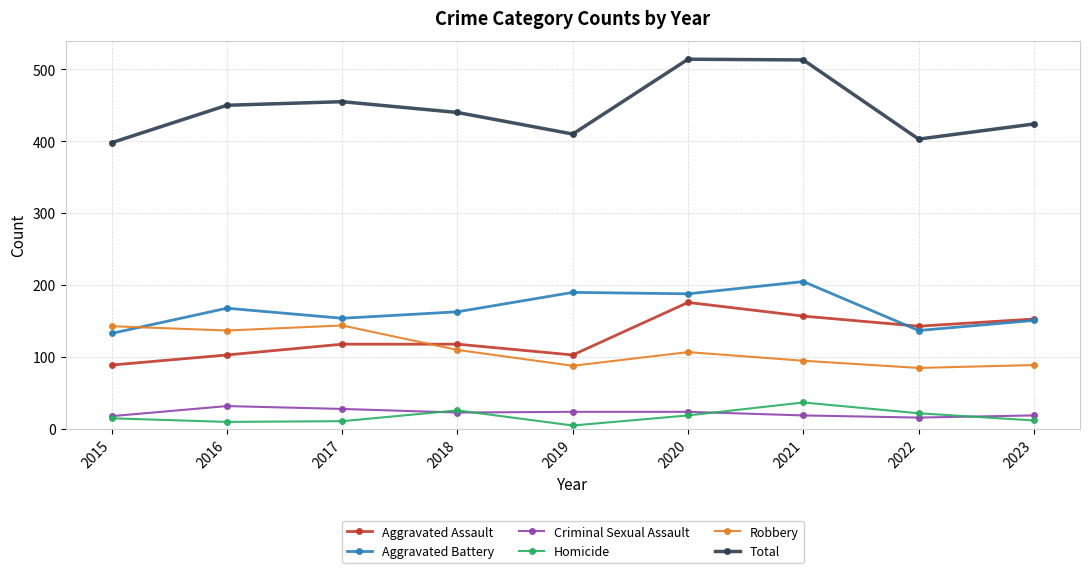

Where does the Robbery series first go above 107?

2015